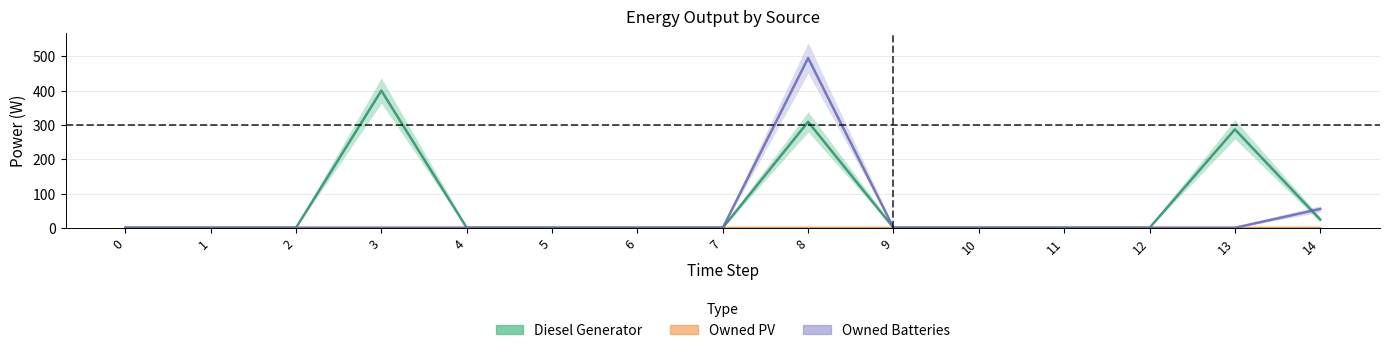

How many positive values does the Diesel Generator series have?

4